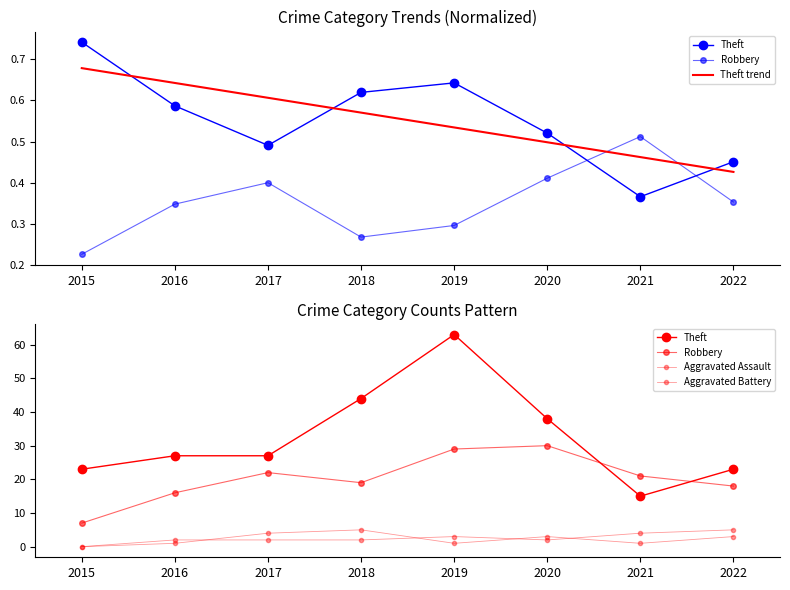

Reading left to right, extract all data points from this chart.

Theft: 23.0	27.0	27.0	44.0	63.0	38.0	15.0	23.0
Robbery: 7.0	16.0	22.0	19.0	29.0	30.0	21.0	18.0
Theft trend: 0.7	0.6	0.6	0.6	0.5	0.5	0.5	0.4
Aggravated Assault: 0.0	1.0	4.0	5.0	1.0	3.0	1.0	3.0
Aggravated Battery: 0.0	2.0	2.0	2.0	3.0	2.0	4.0	5.0